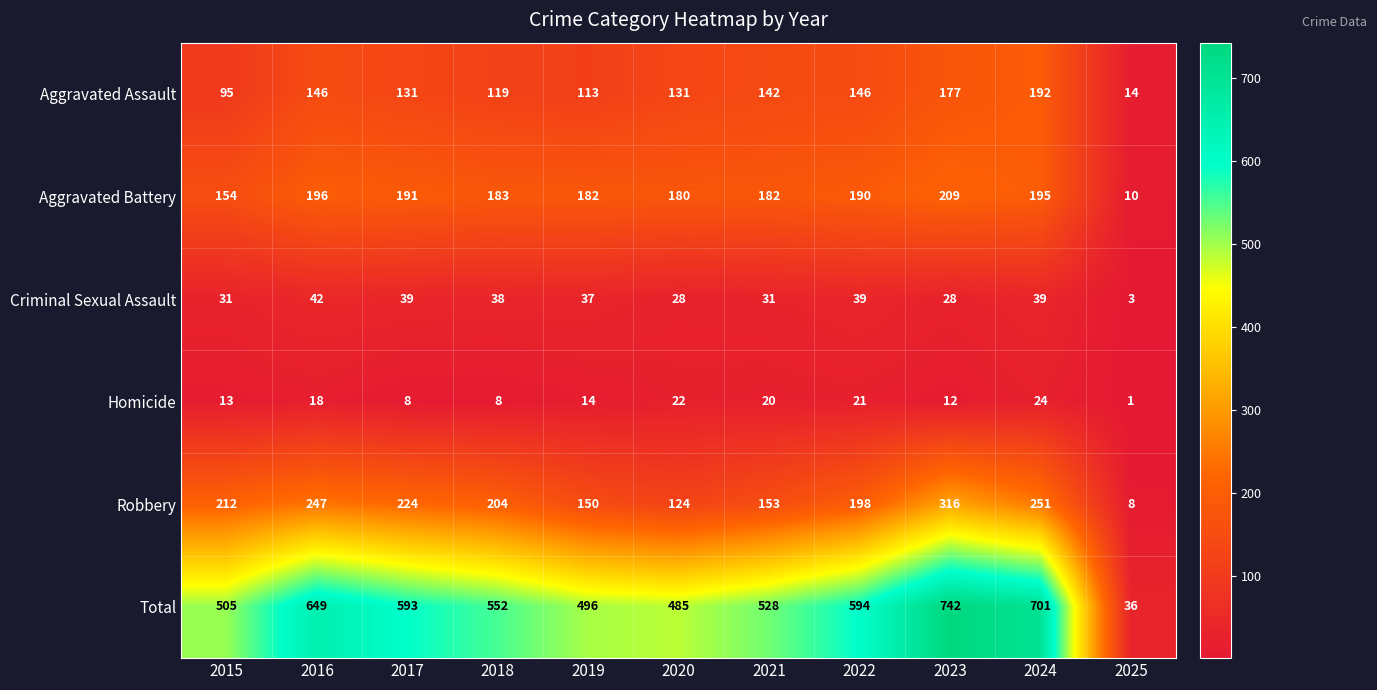

What is the sum of all Aggravated Assault values?

1406